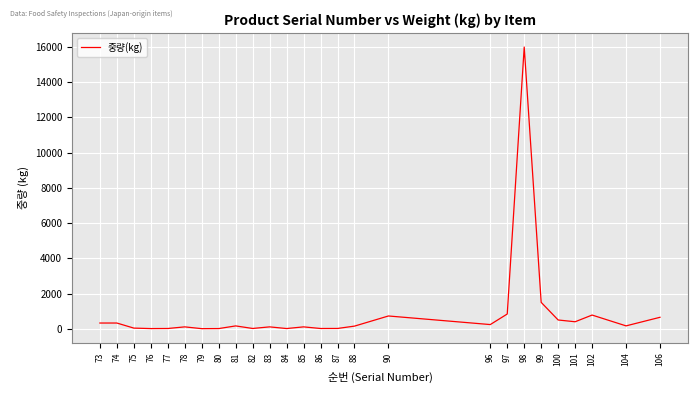

What is the greatest value displayed?

16000.0